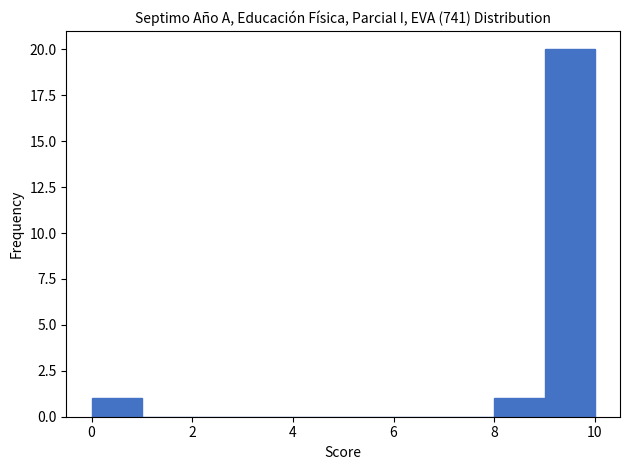

Reading left to right, list every bar in this chart as the range it spans on the x-axis followed by its height. The values are not printed on the chart, so give them approximately, as read against the axis.

0 to 1: 1
1 to 2: 0
2 to 3: 0
3 to 4: 0
4 to 5: 0
5 to 6: 0
6 to 7: 0
7 to 8: 0
8 to 9: 1
9 to 10: 20